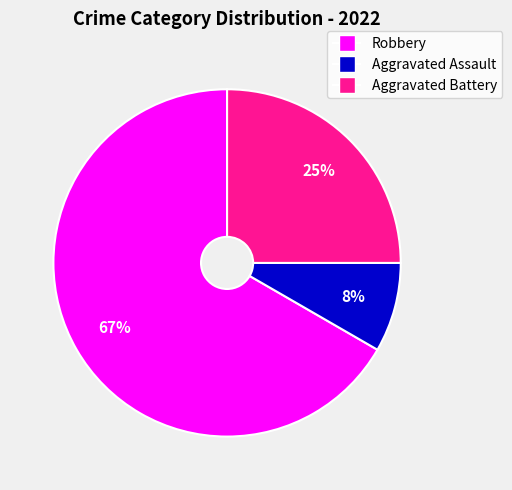

Rank the categories by value from highest to lowest.

Robbery, Aggravated Battery, Aggravated Assault